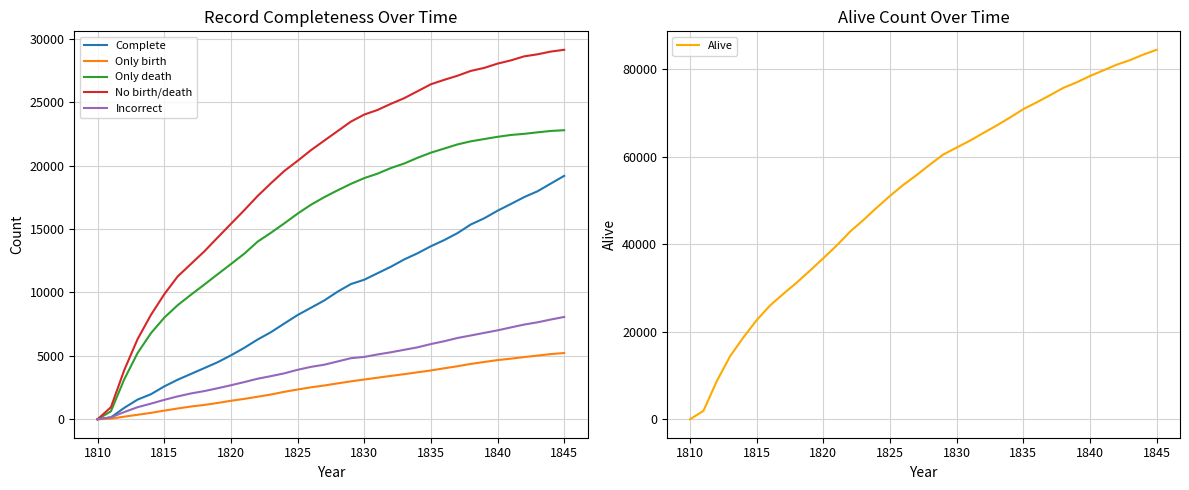

The Complete series shows 19185 at 1845. True or false?

True